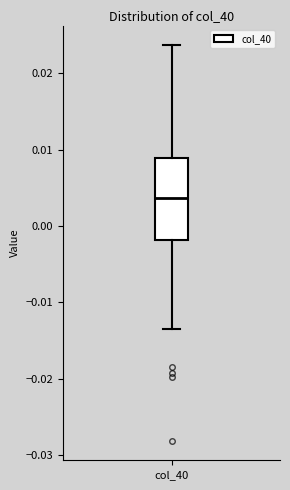

Transcribe this box plot: give where the median line is, the range the box spans, and where the two whiskers end, as read against the y-axis. The values are not printed on the chart, so give them approximately, as read against the axis.

median 0.004, box -0.002 to 0.009, whiskers -0.014 to 0.024